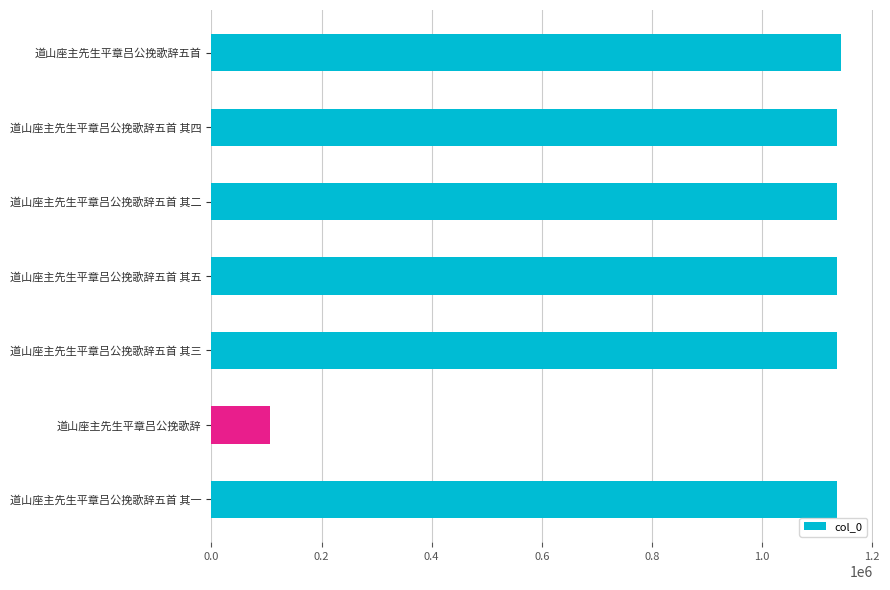

What is the label of the 3rd bar from the bottom?

道山座主先生平章吕公挽歌辞五首 其三